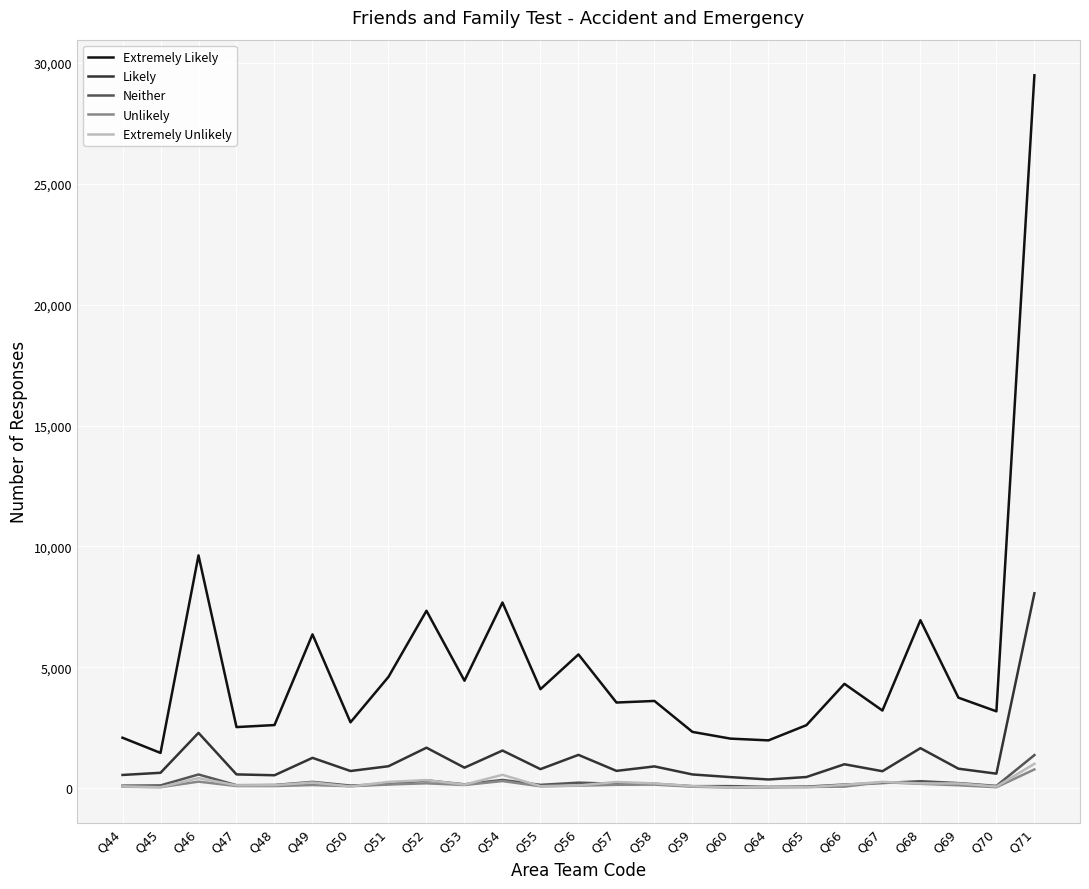

Which series has the largest range (max minus min)?

Extremely Likely